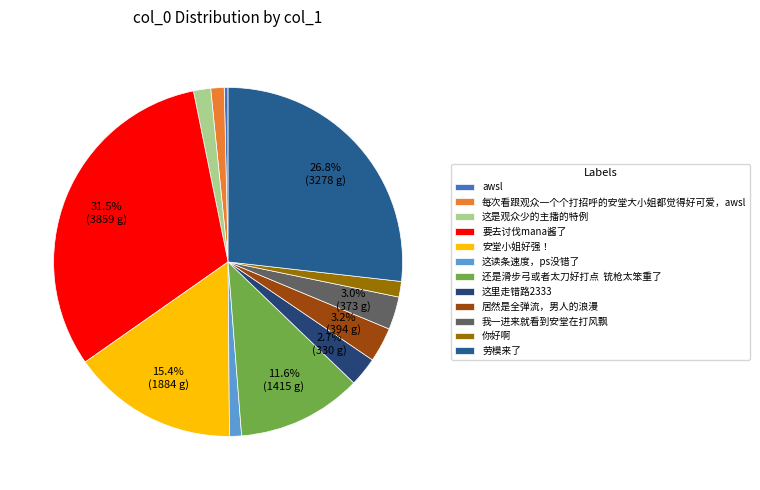

Is there any slice that represents more than half of the pie?

No